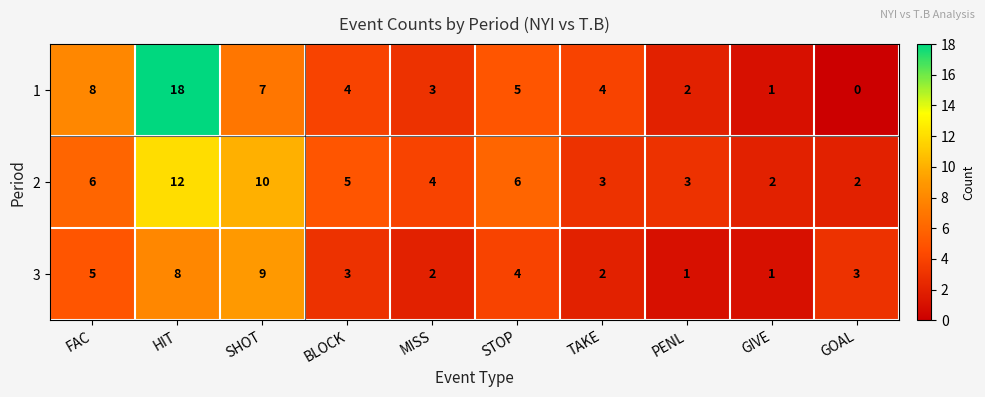

Which label corresponds to the smallest value in the chart?

GOAL